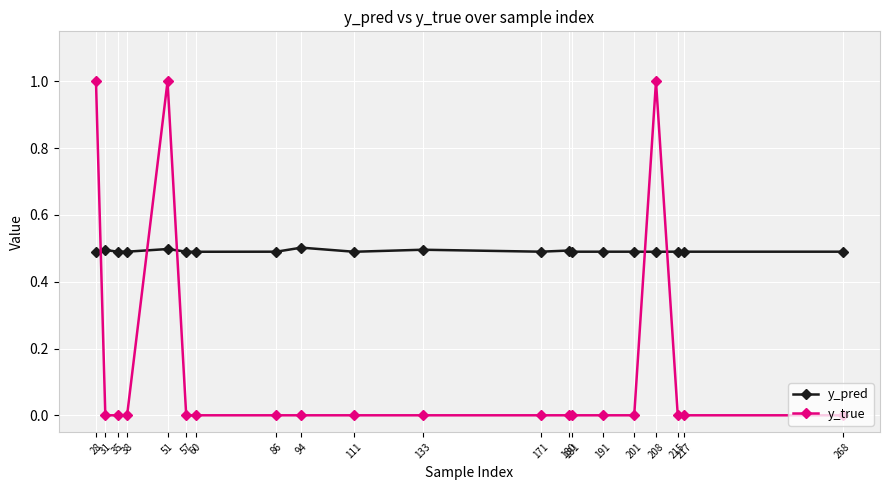

What is the approximate value of y_pred at 38?

0.5